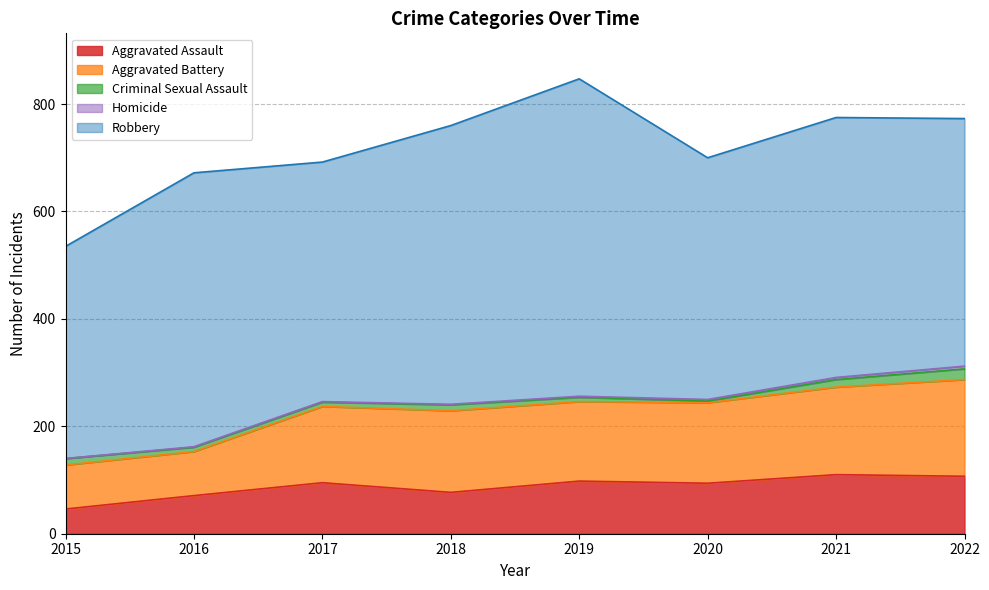

How many Homicide values are between 1 and 4?

6